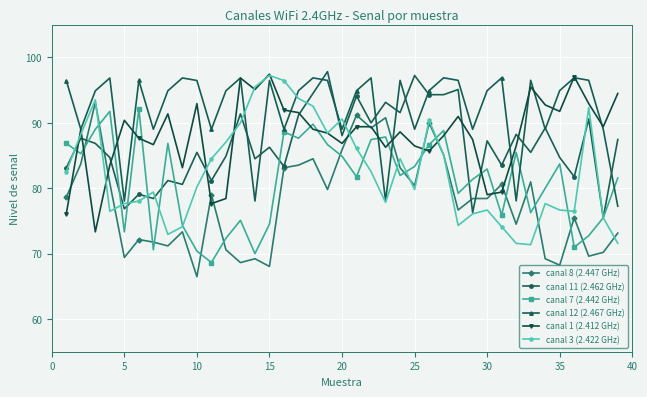

What is the minimum value shown in the chart?

66.5